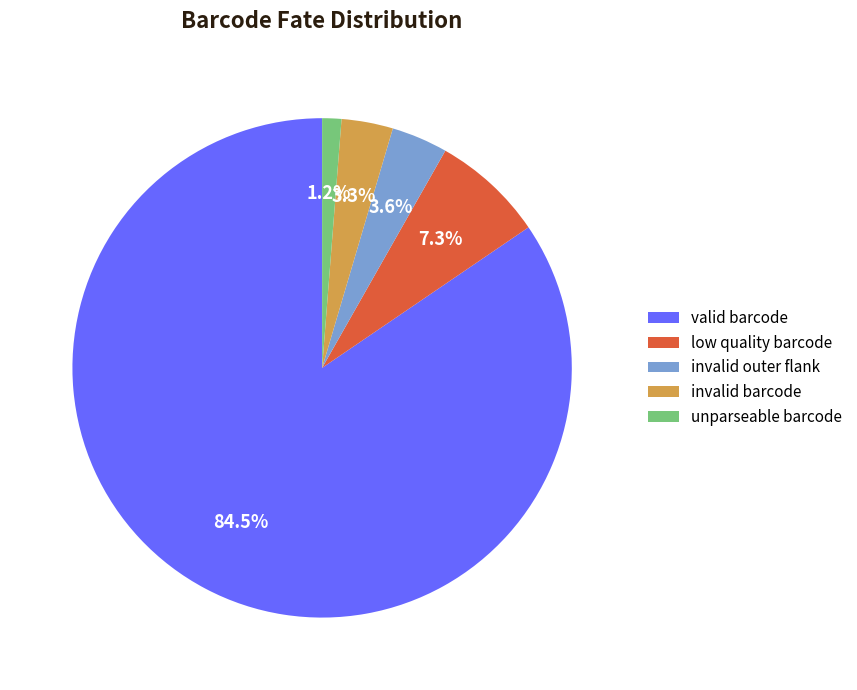

Which has a higher value, low quality barcode or unparseable barcode?

low quality barcode